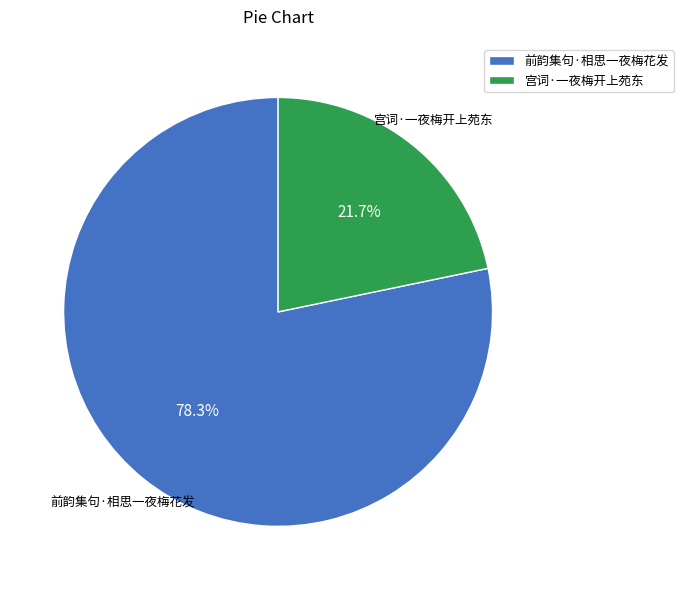

Which category has the smallest portion of the pie?

宫词·一夜梅开上苑东